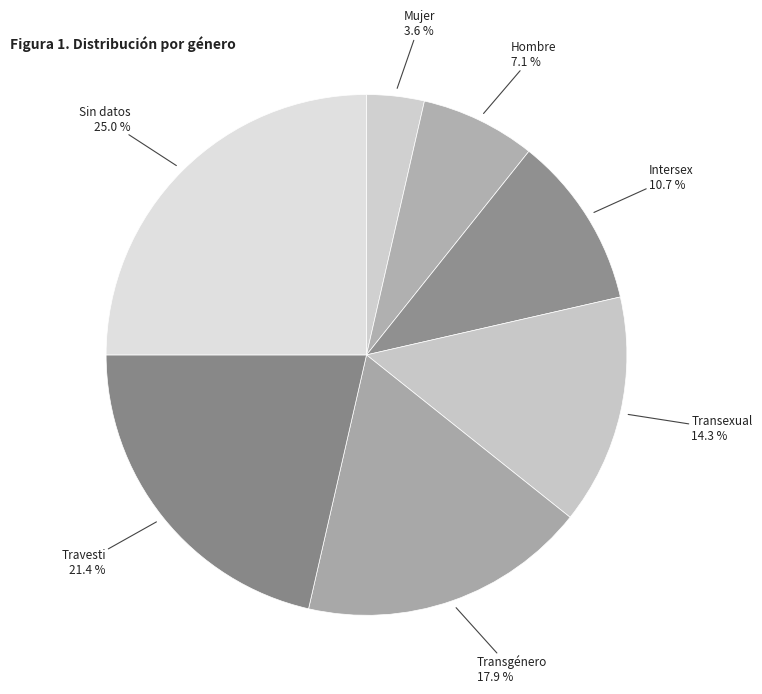

Rank the categories by value from highest to lowest.

Sin datos, Travesti, Transgénero, Transexual, Intersex, Hombre, Mujer